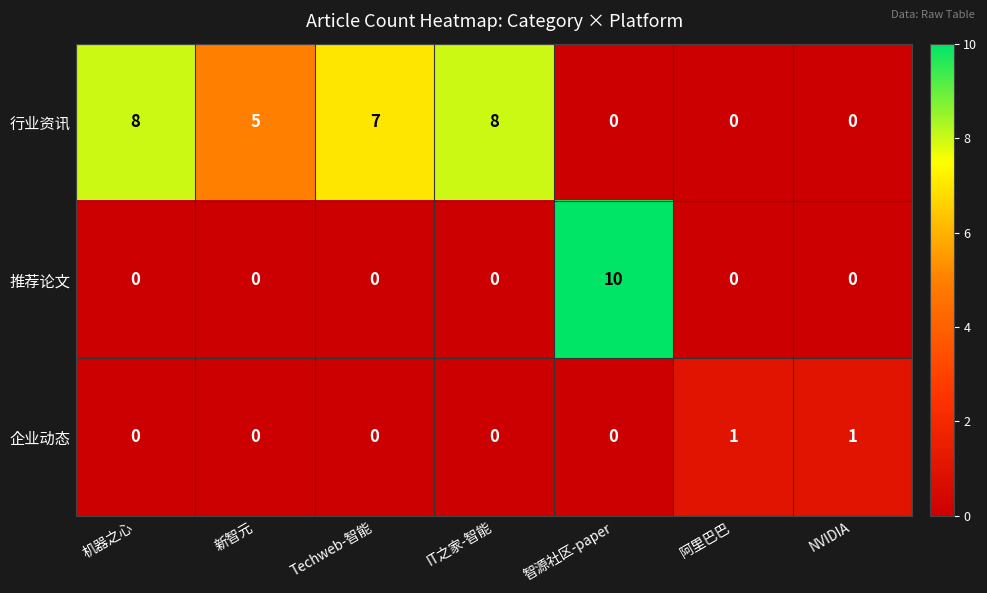

List the series in order of their peak value, lowest first.

企业动态, 行业资讯, 推荐论文